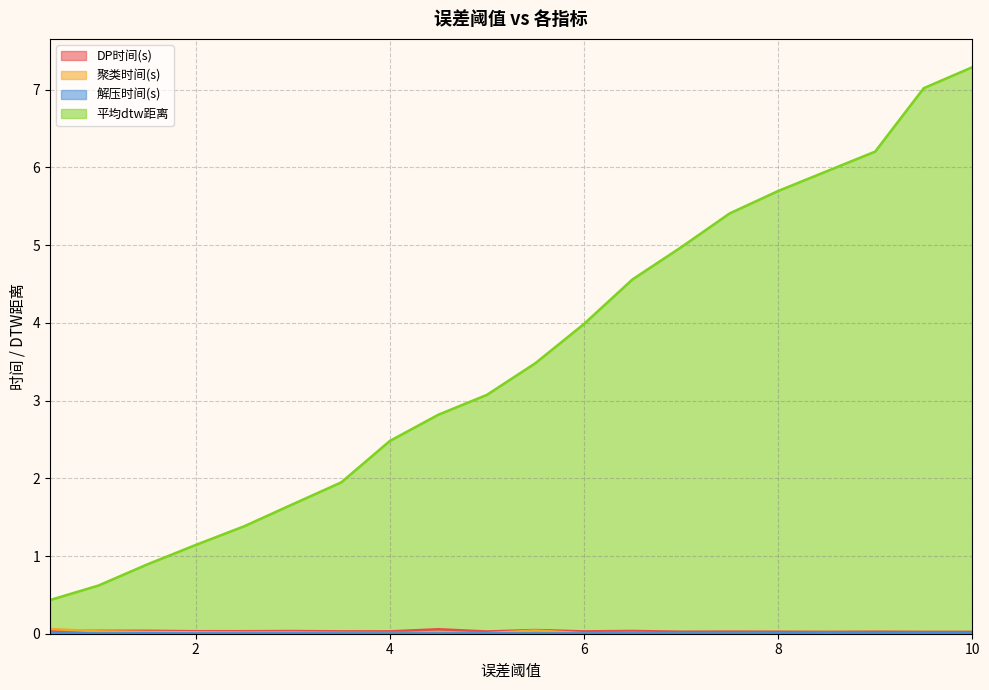

Reading left to right, extract all data points from this chart.

DP时间(s): 0.0	0.0	0.0	0.0	0.0	0.0	0.0	0.0	0.1	0.0	0.0	0.0	0.0	0.0	0.0	0.0	0.0	0.0	0.0	0.0
聚类时间(s): 0.1	0.0	0.0	0.0	0.0	0.0	0.0	0.0	0.0	0.0	0.0	0.0	0.0	0.0	0.0	0.0	0.0	0.0	0.0	0.0
解压时间(s): 0.0	0.0	0.0	0.0	0.0	0.0	0.0	0.0	0.0	0.0	0.0	0.0	0.0	0.0	0.0	0.0	0.0	0.0	0.0	0.0
平均dtw距离: 0.4	0.6	0.9	1.1	1.4	1.7	1.9	2.5	2.8	3.1	3.5	4.0	4.6	5.0	5.4	5.7	6.0	6.2	7.0	7.3